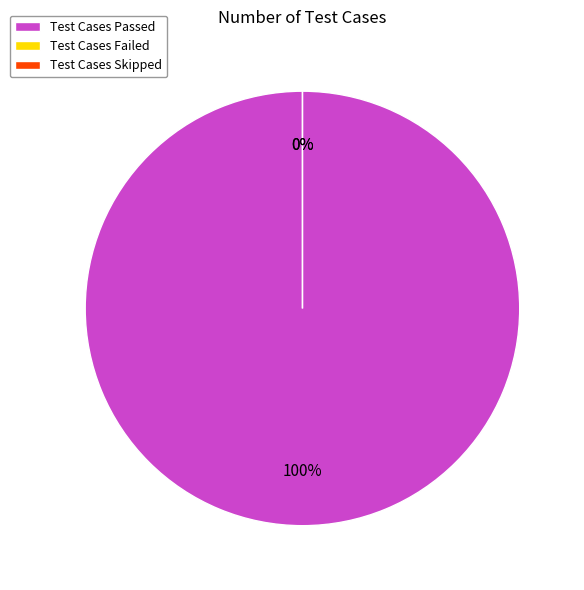

Rank the categories by value from lowest to highest.

Test Cases Failed, Test Cases Skipped, Test Cases Passed